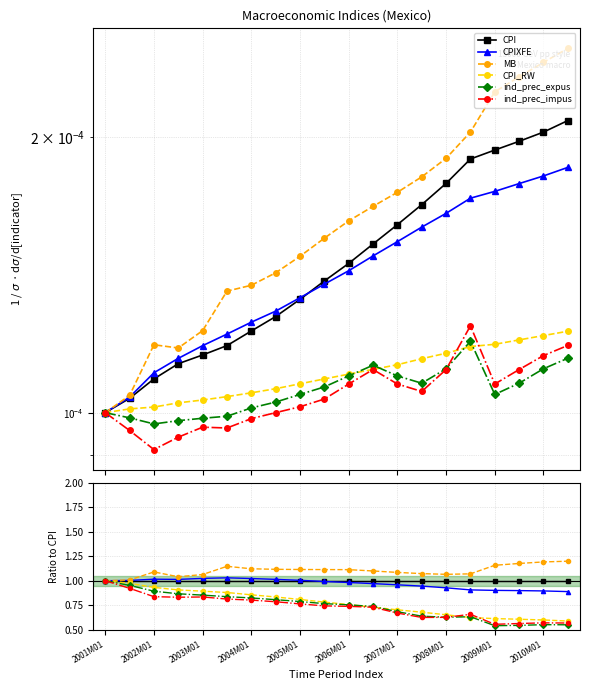

Between 2002M01 and 18, which series saw the biggest shift?

ind_prec_expus